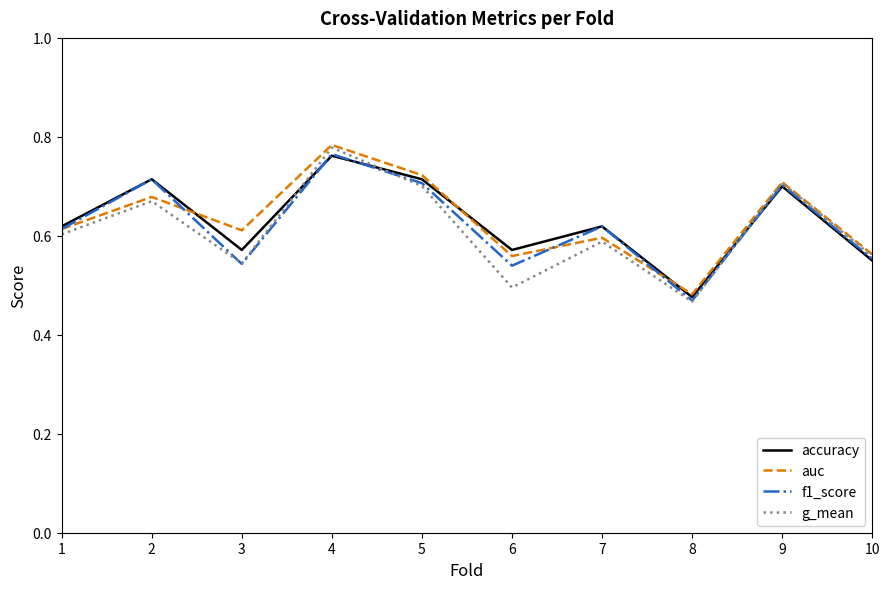

What are all the series names shown in the legend?

accuracy, auc, f1_score, g_mean